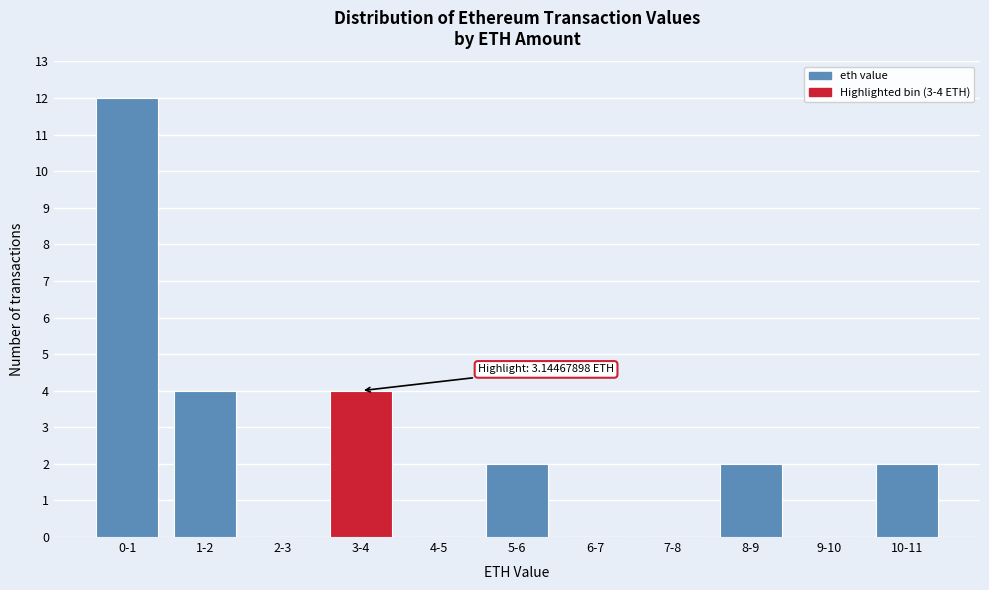

Reading right to left, what are all the values shown in this chart?

10-11=2	9-10=0	8-9=2	7-8=0	6-7=0	5-6=2	4-5=0	3-4=4	2-3=0	1-2=4	0-1=12